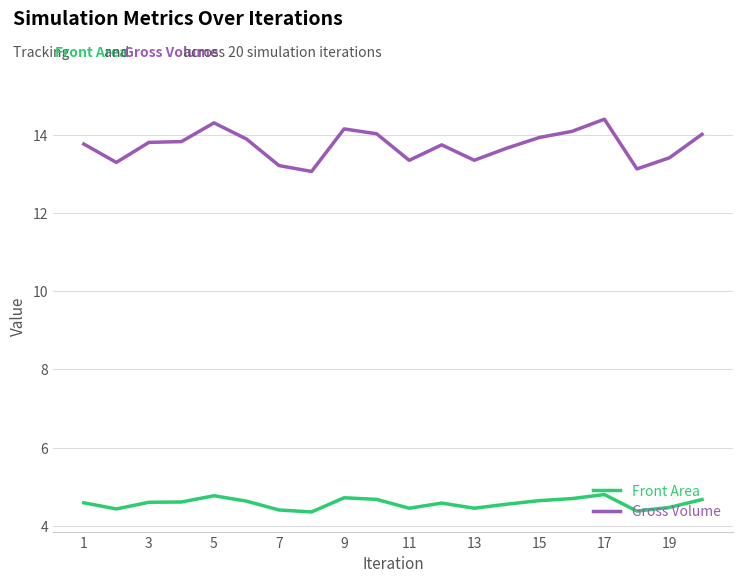

What is the smallest value displayed?

4.4